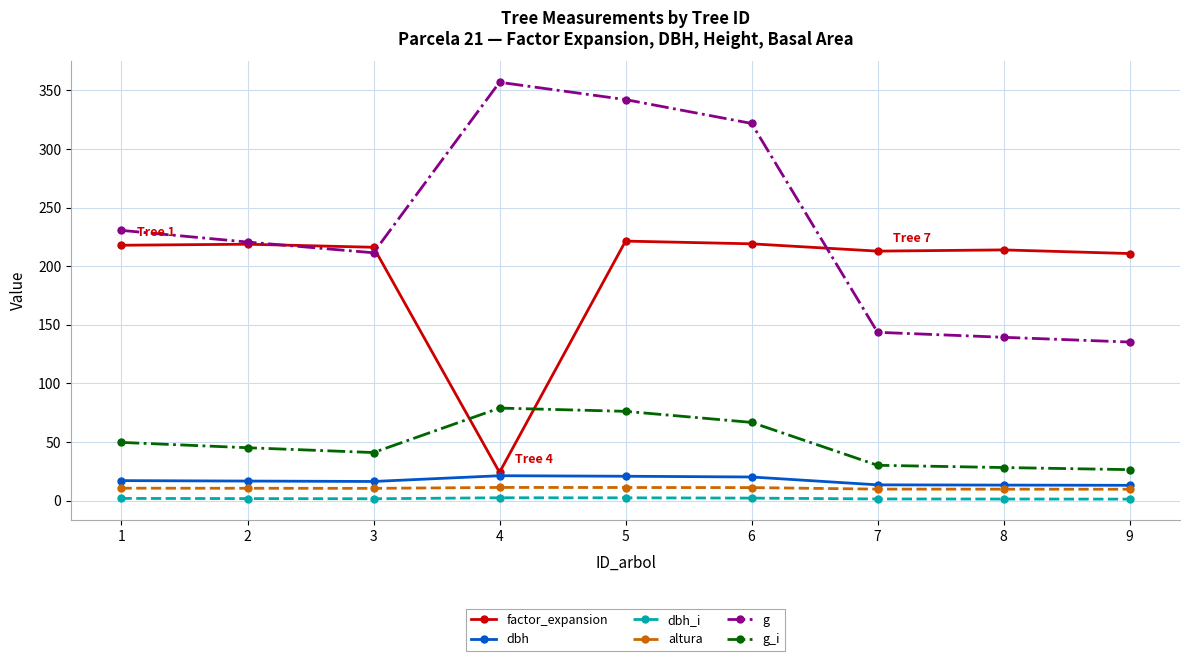

What is the sum of all g_i values?

443.1